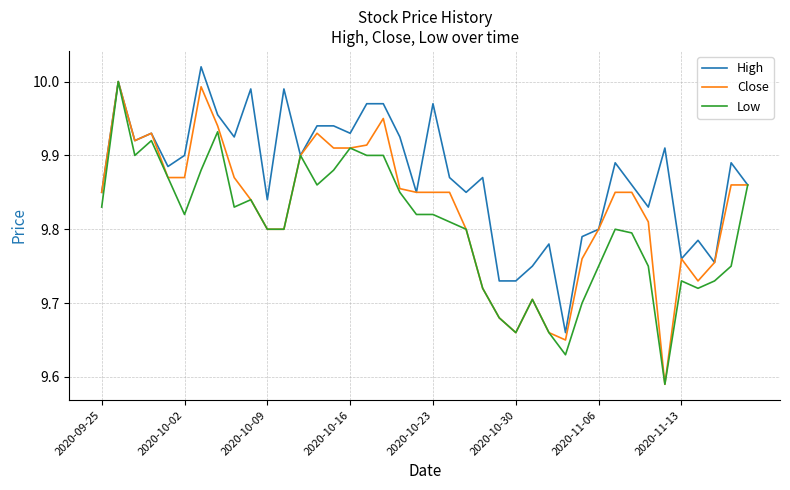

What are all the series names shown in the legend?

High, Close, Low